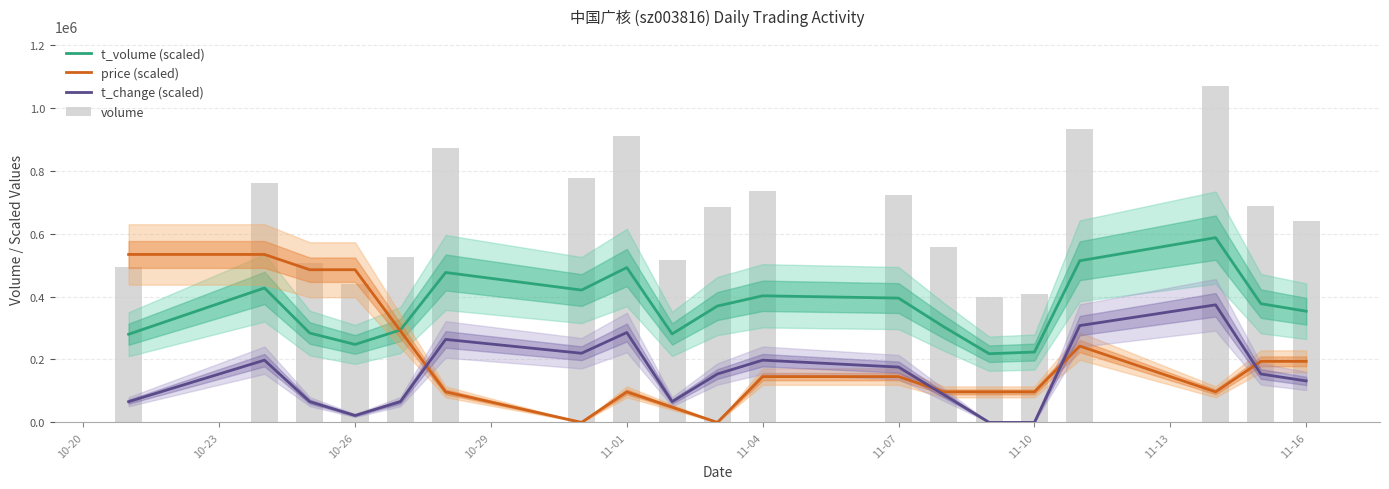

What is the difference between the second highest and minimum values in the t_change (scaled) series?

307607.3